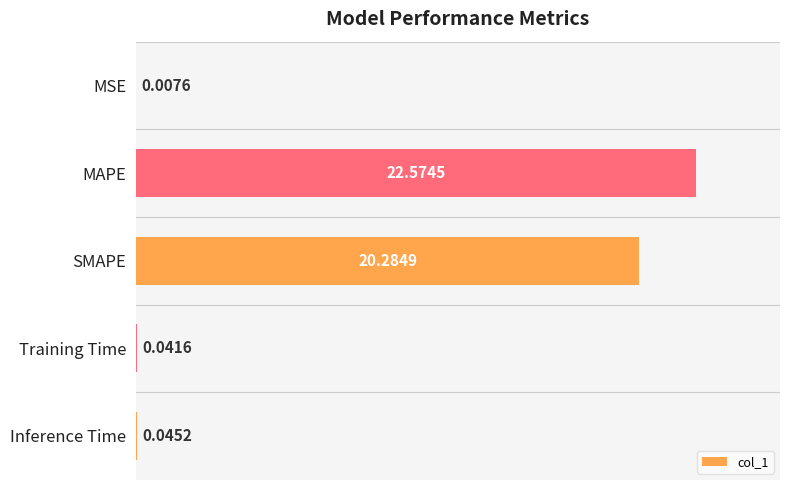

Which category has the highest value across all series?

MAPE